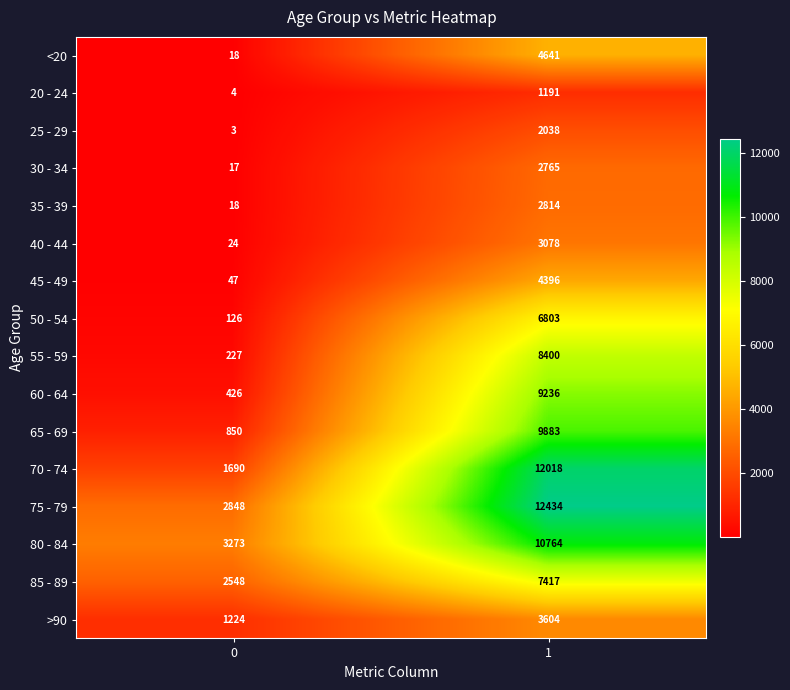

What is the maximum value for 40 - 44?

3078